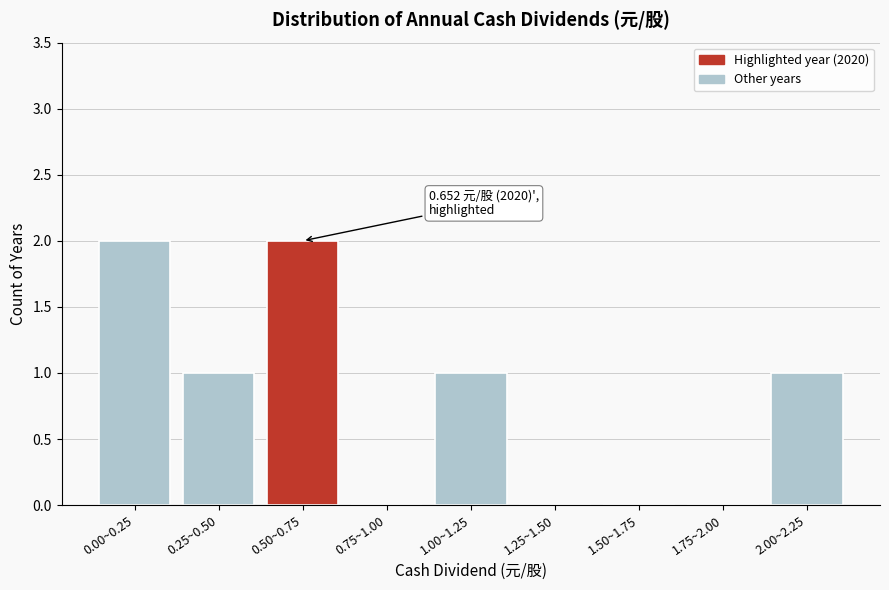

Reading left to right, transcribe all the data shown in this chart.

0.00~0.25=2	0.25~0.50=1	0.50~0.75=2	0.75~1.00=0	1.00~1.25=1	1.25~1.50=0	1.50~1.75=0	1.75~2.00=0	2.00~2.25=1